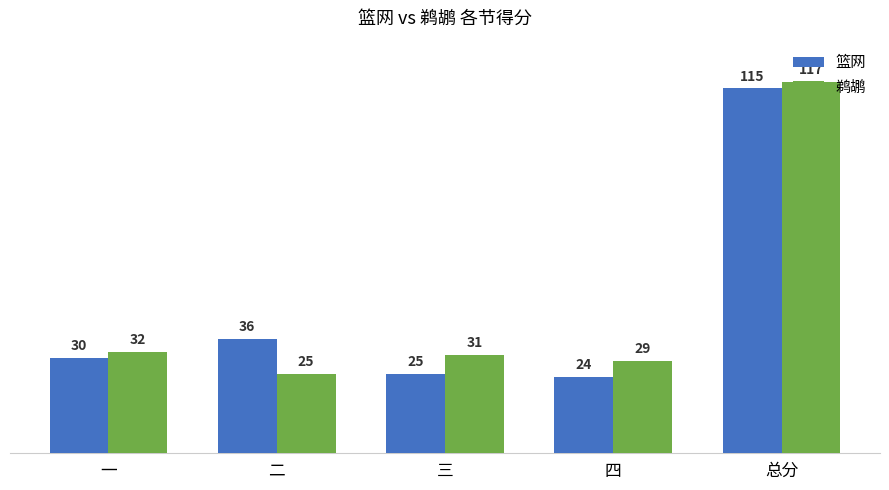

What is the average value of the 篮网 series?

46